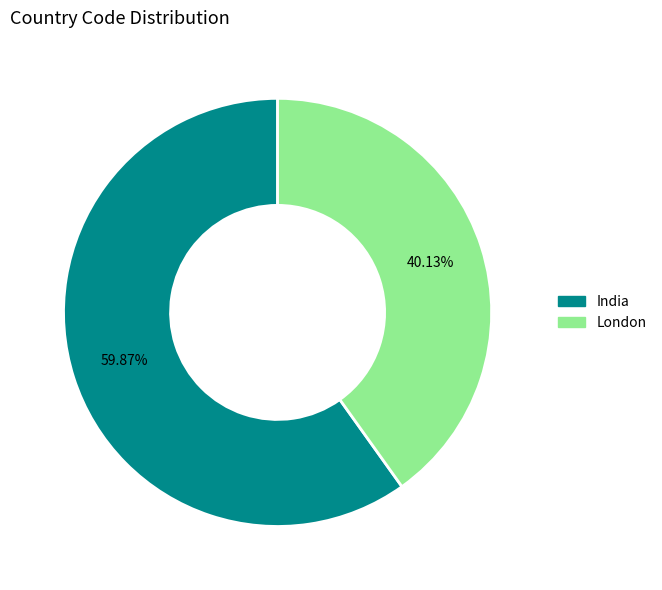

Between India and London, which is larger?

India